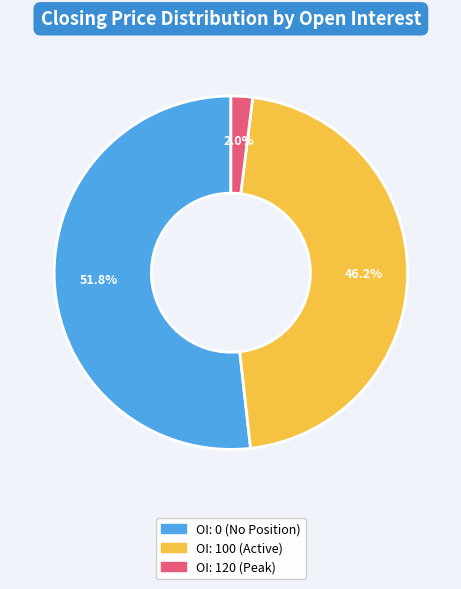

How many segments does this pie chart have?

3